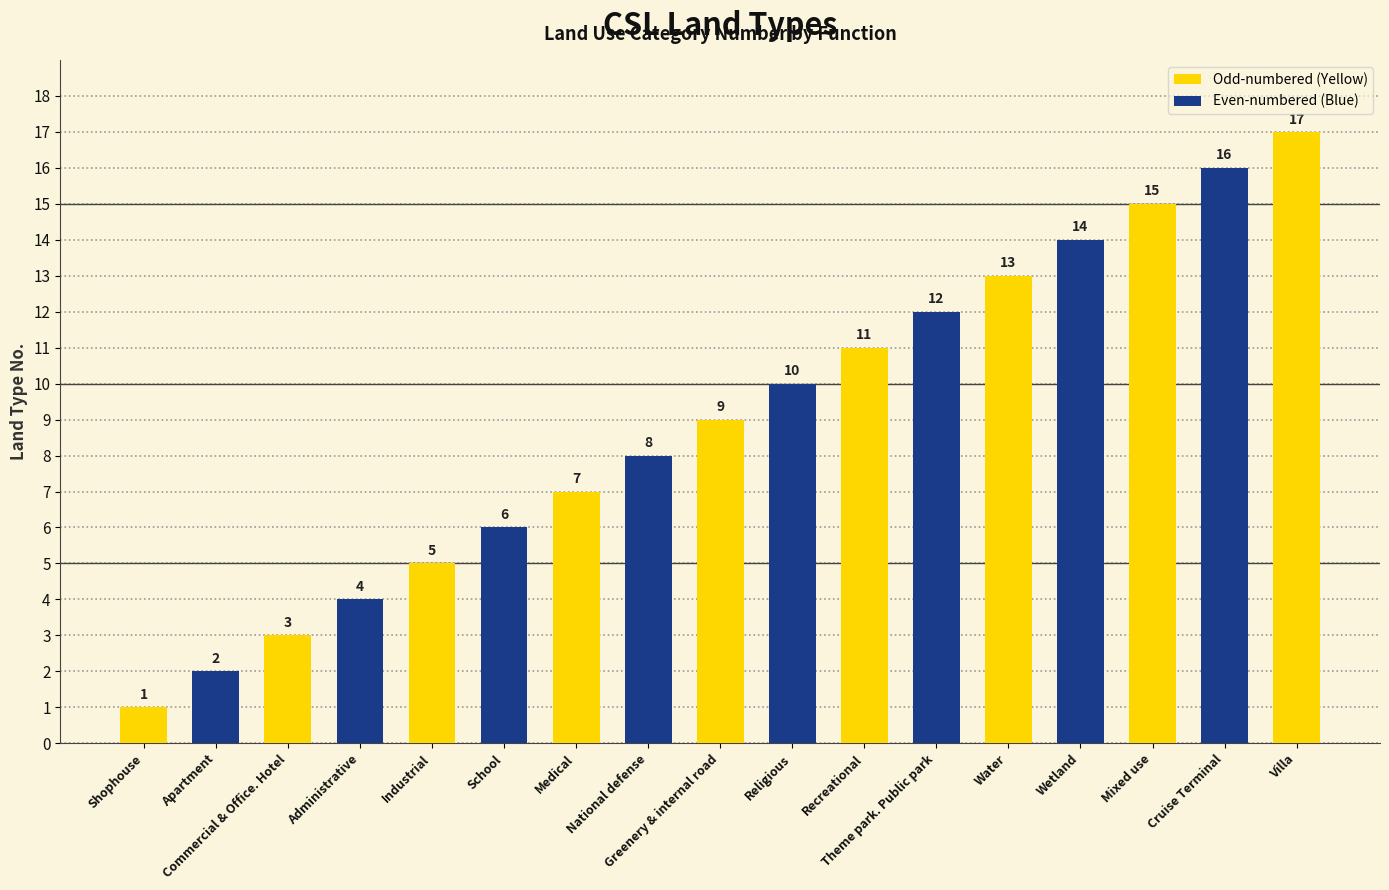

Does the chart contain stacked bars?

No